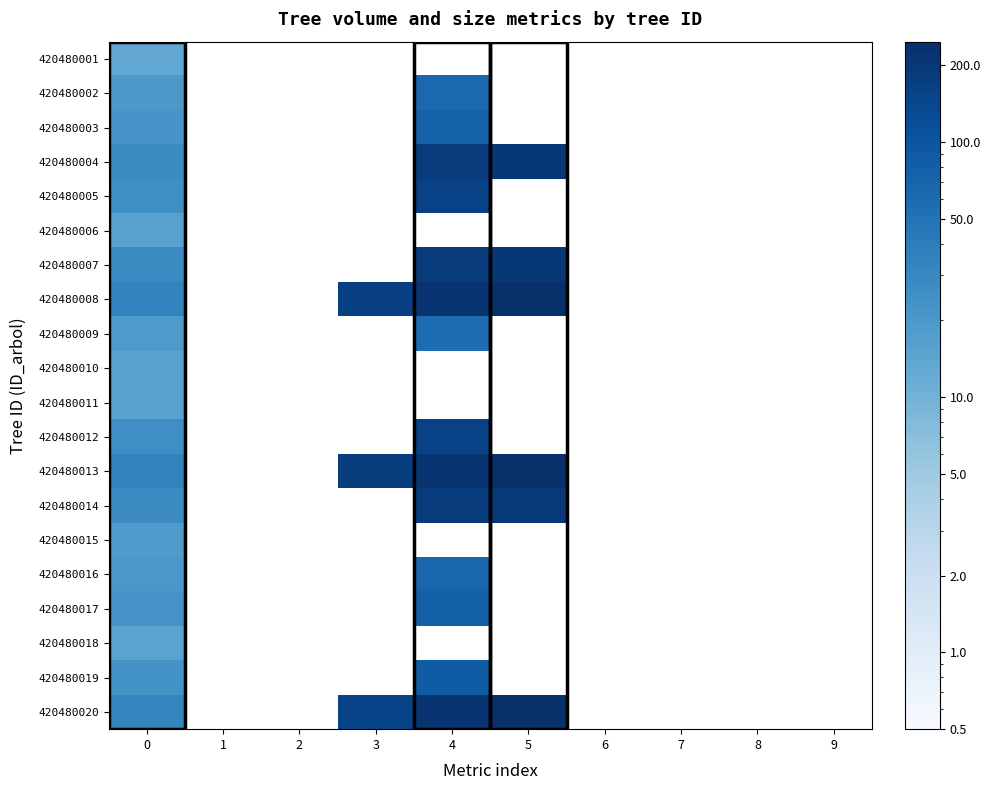

Count the number of categories in the chart.

10